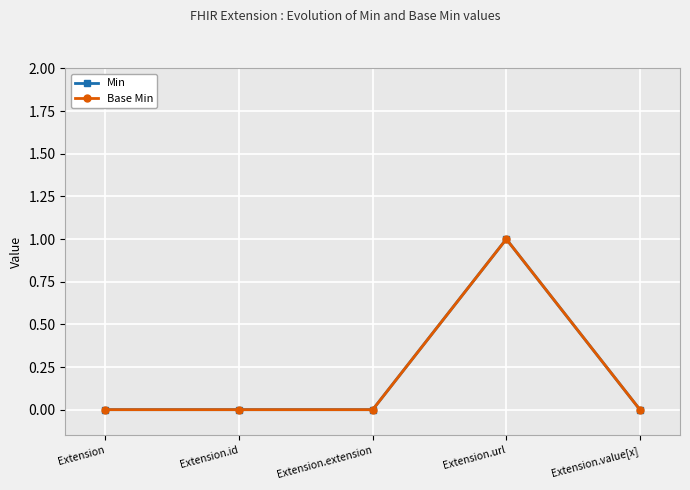

True or false: Base Min has a value of 0 at Extension.id.

True